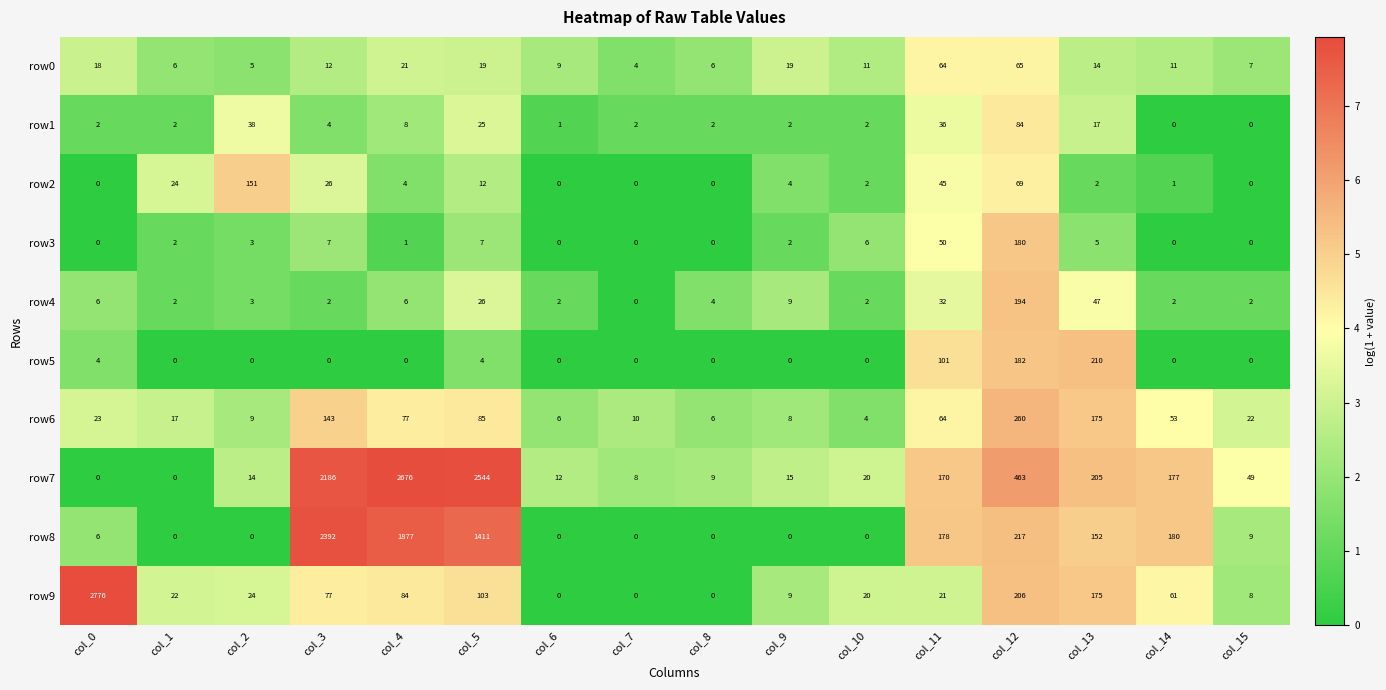

Which series has the largest range (max minus min)?

row9